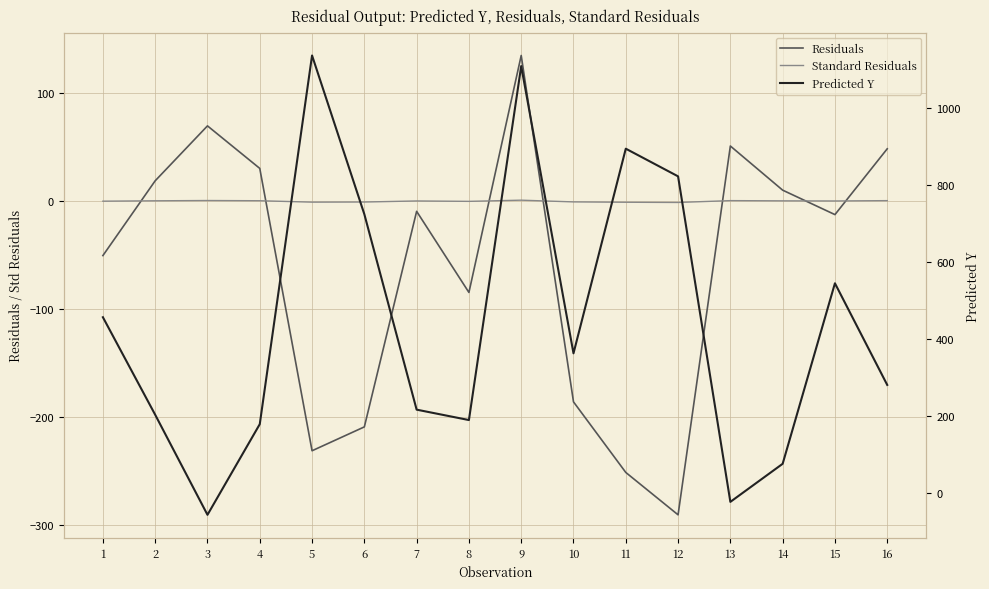

Between 11 and 3, which is larger?

3